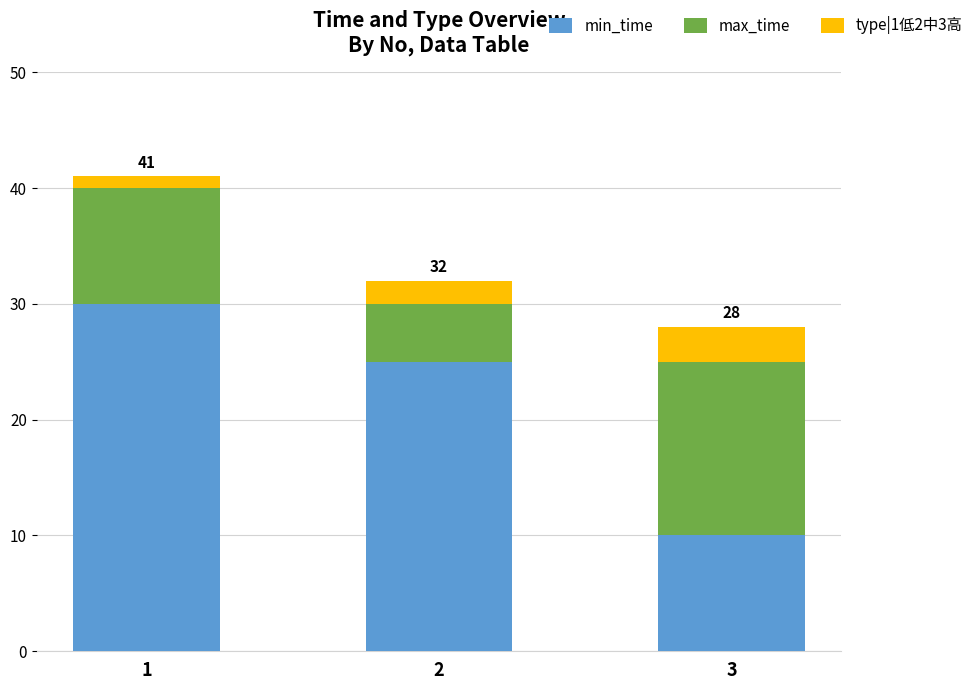

True or false: min_time has a value of 30 at 1.

True